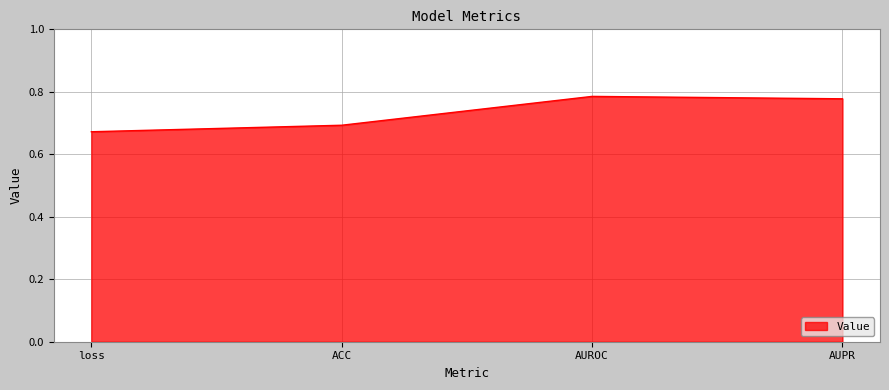

How many values are between 0 and 1?

4